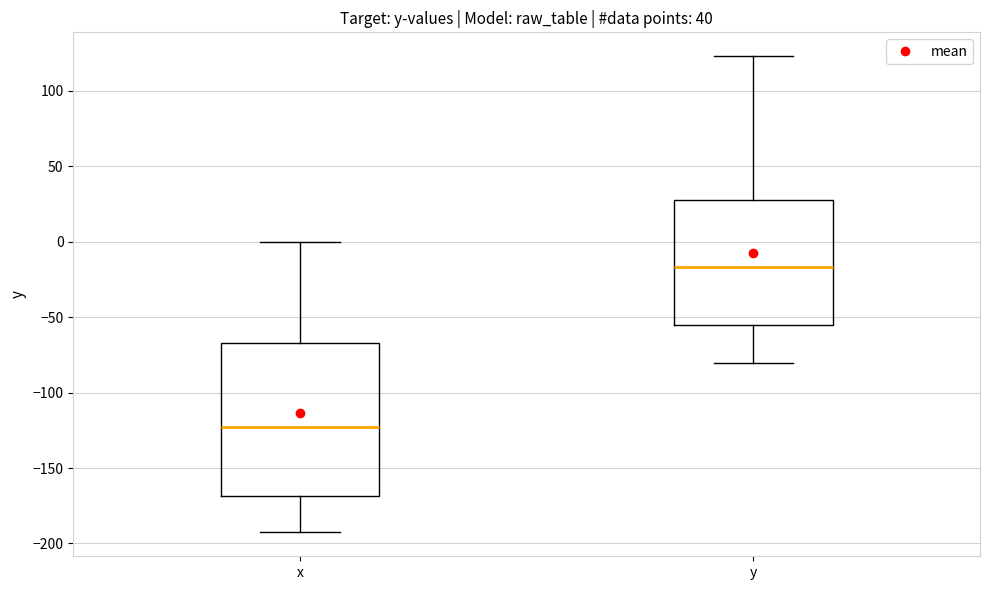

Where does the upper whisker of the box for x end on the y-axis? The values are not printed on the chart, so give them approximately, as read against the axis.

0